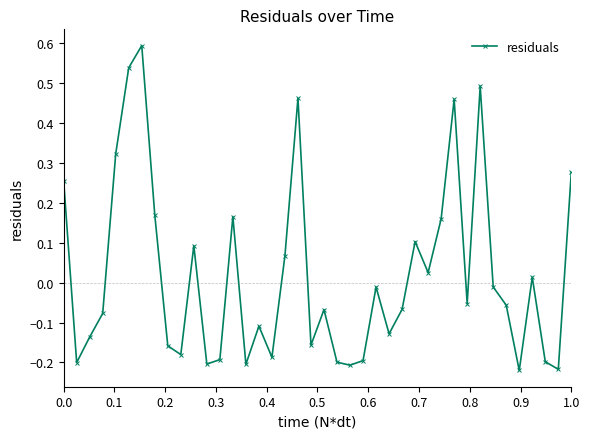

True or false: there are more than 2 points higher than both neighbors.

True